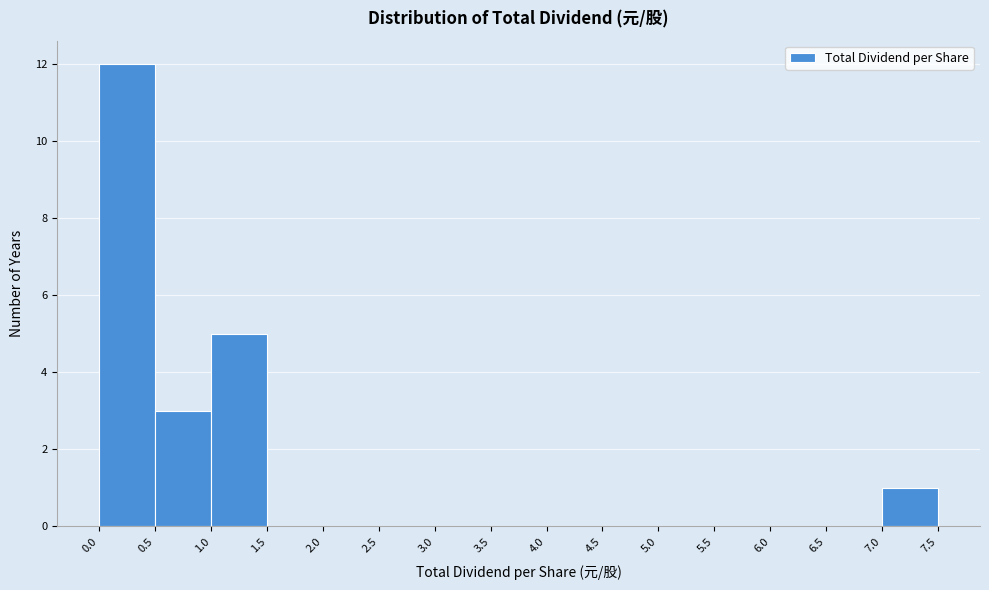

Reading left to right, list every bar in this chart as the range it spans on the x-axis followed by its height. The values are not printed on the chart, so give them approximately, as read against the axis.

0.0 to 0.5: 12
0.5 to 1.0: 3
1.0 to 1.5: 5
1.5 to 2.0: 0
2.0 to 2.5: 0
2.5 to 3.0: 0
3.0 to 3.5: 0
3.5 to 4.0: 0
4.0 to 4.5: 0
4.5 to 5.0: 0
5.0 to 5.5: 0
5.5 to 6.0: 0
6.0 to 6.5: 0
6.5 to 7.0: 0
7.0 to 7.5: 1